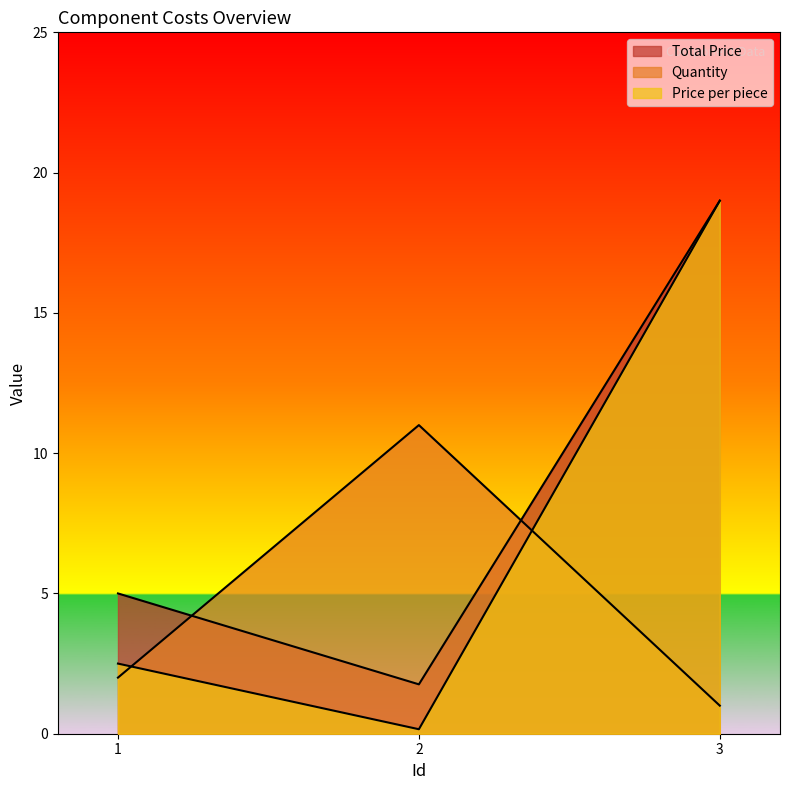

List the series in order of their overall mean, lowest first.

Quantity, Price per piece, Total Price